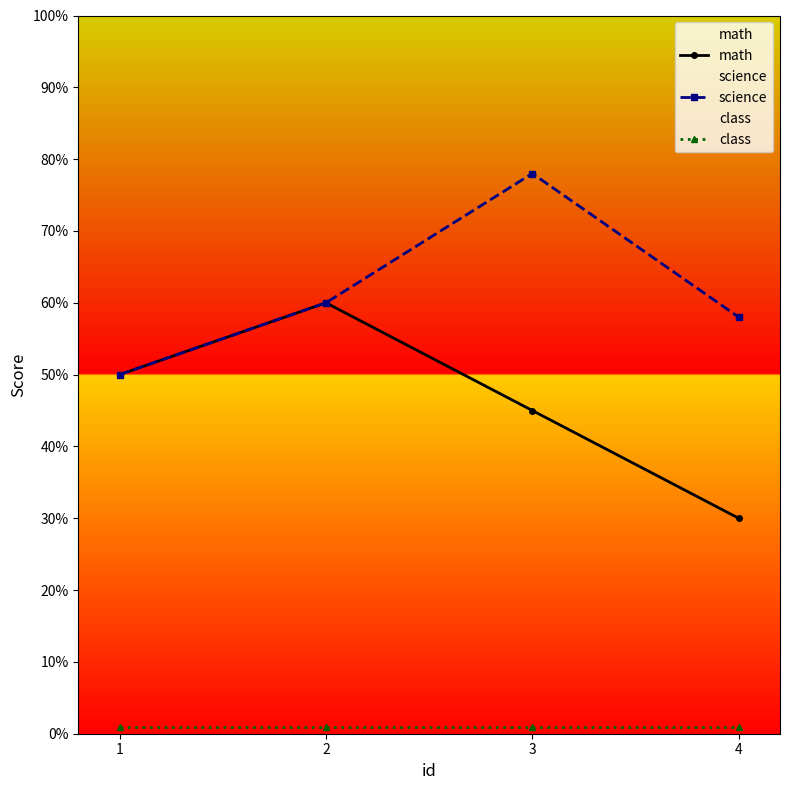

True or false: math has more than 0 interior local peaks.

True